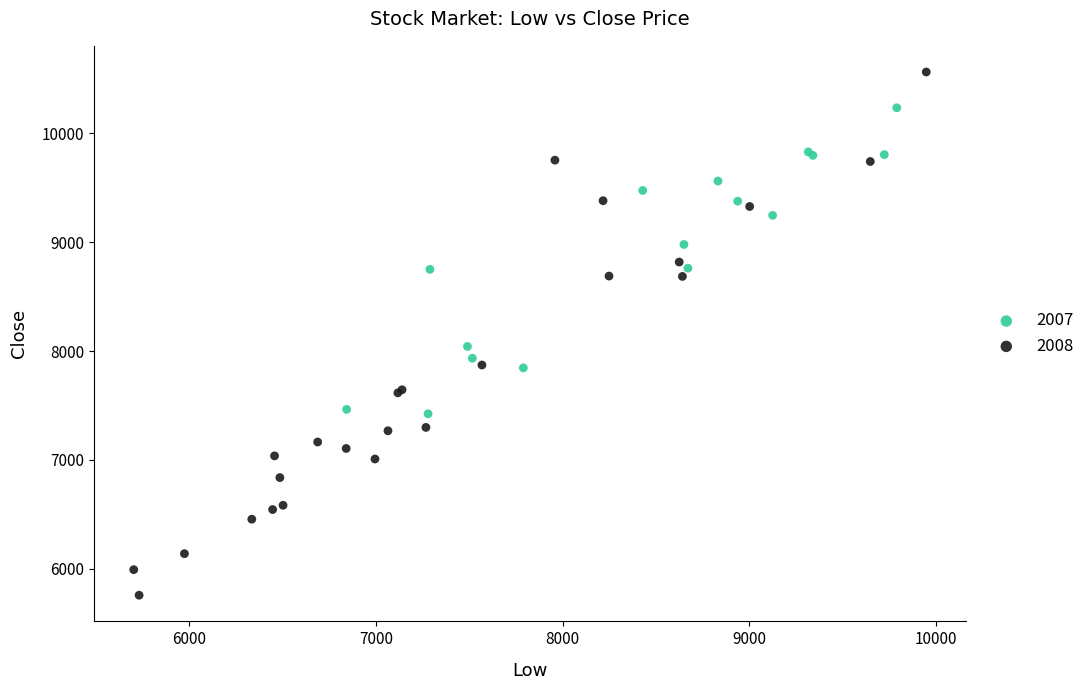

Which series has the largest Y range (max minus min)?

2008